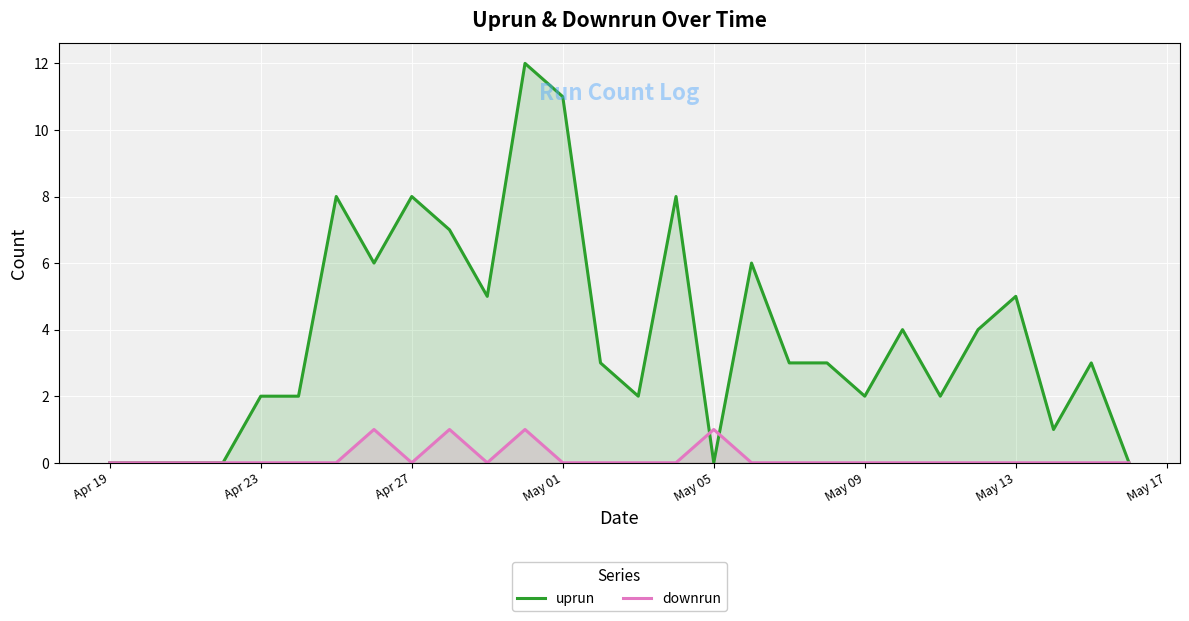

What are all the series names shown in the legend?

uprun, downrun